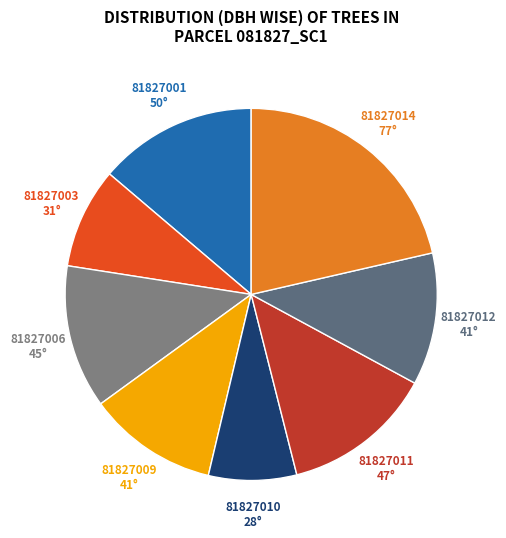

Is 81827001 the majority of the pie?

No